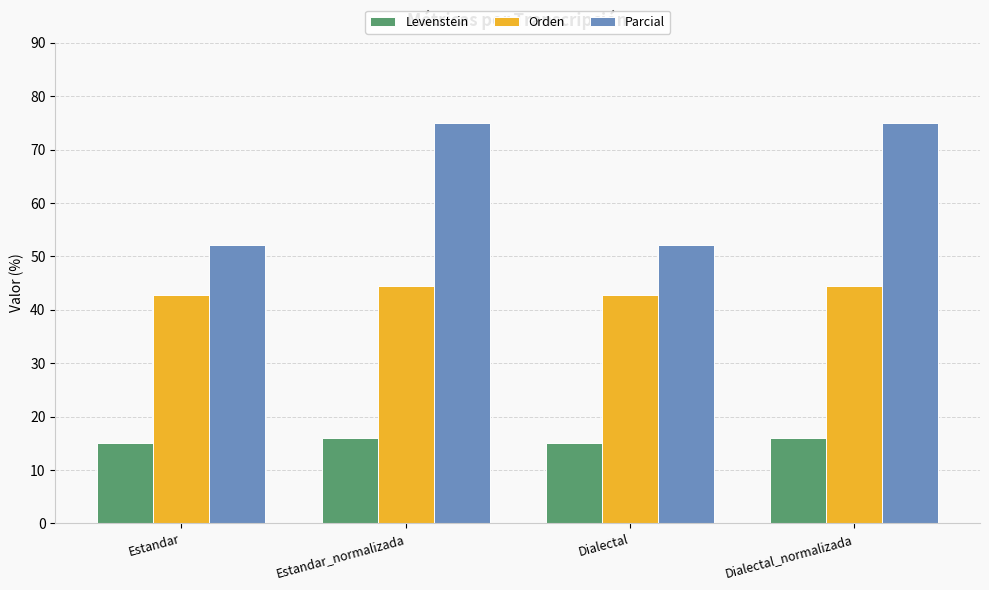

Which series has the widest spread of values?

Parcial